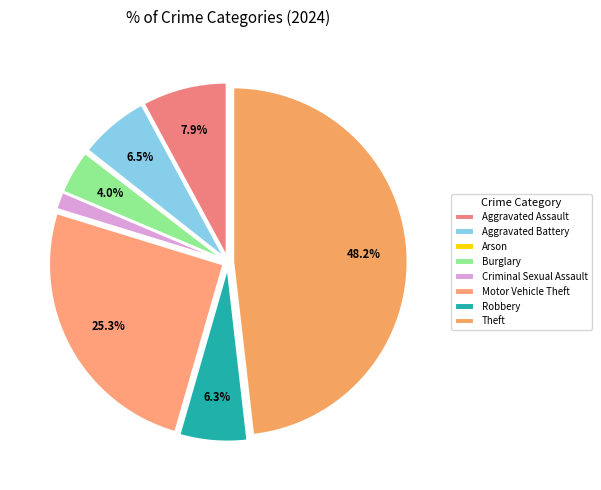

True or false: Aggravated Battery accounts for 16% of the total.

False